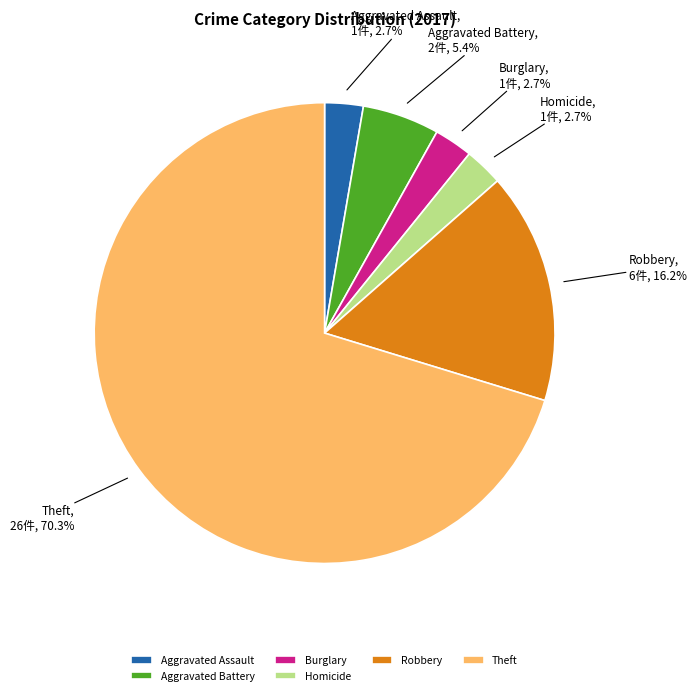

What percentage is NOT represented by Robbery?

83.8%